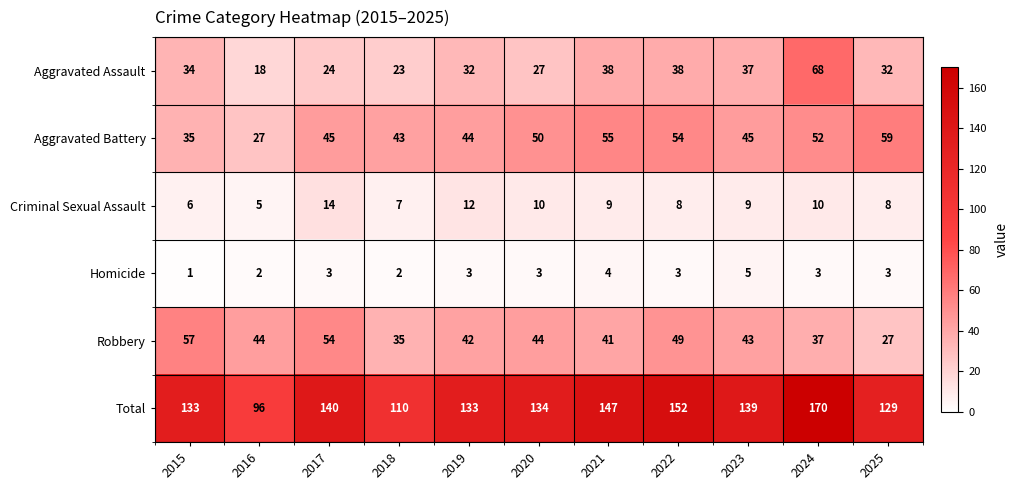

True or false: Homicide has a value of 1 at 2016.

False